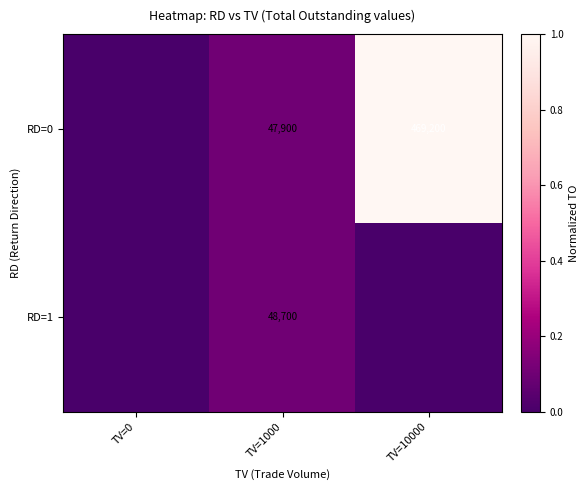

What is the sum of the RD=0 values at TV=10000 and TV=1000?

517100